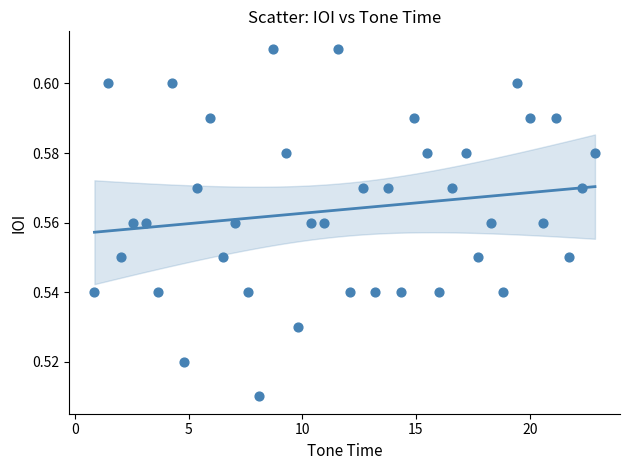

What is the range of X values (max minus min)?

22.0